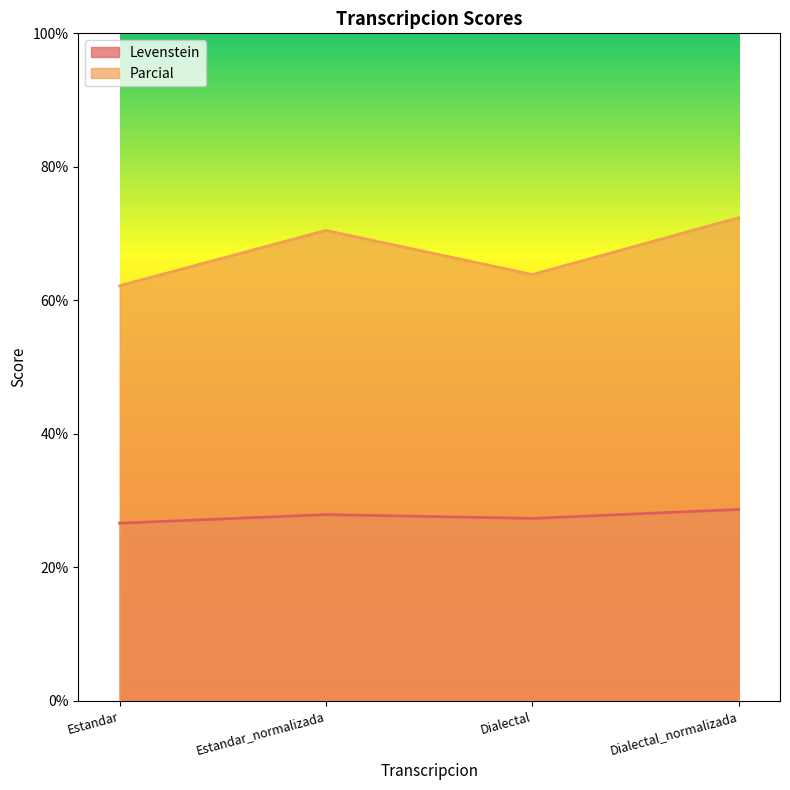

What is the approximate value of Parcial at Estandar_normalizada?

70.5